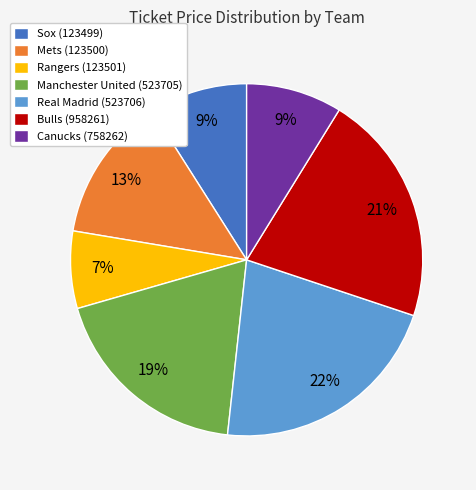

How many segments does this pie chart have?

7